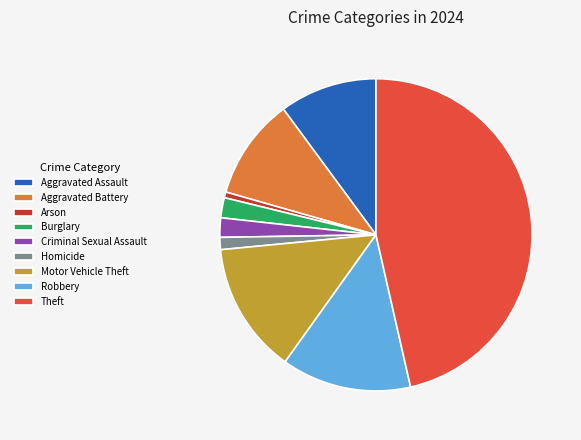

Which category has the smallest portion of the pie?

Arson